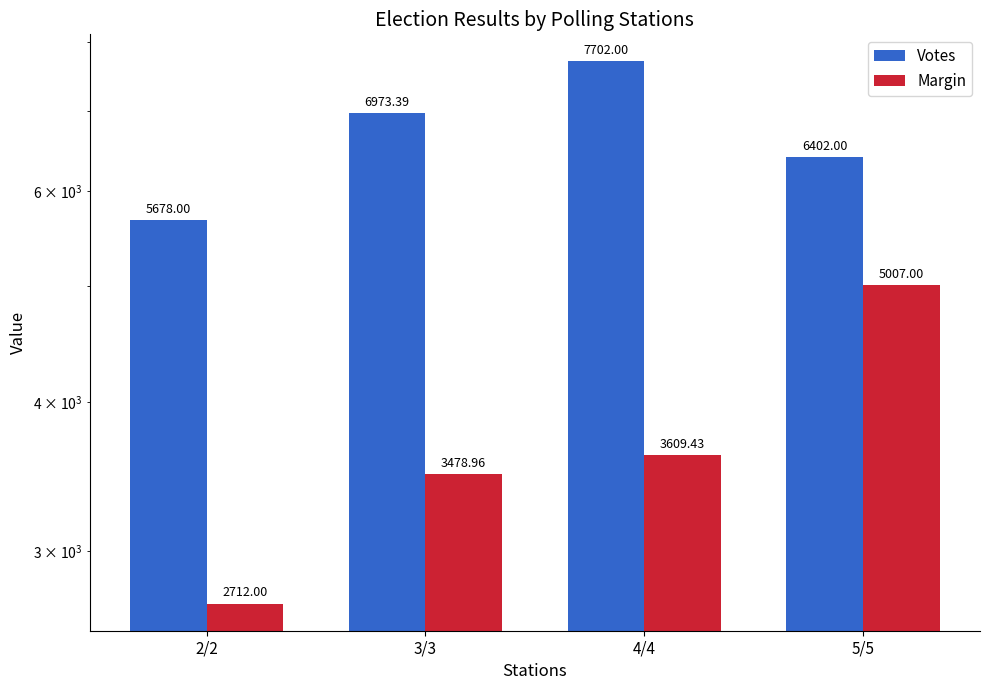

What is the label of the 4th bar from the right?

2/2